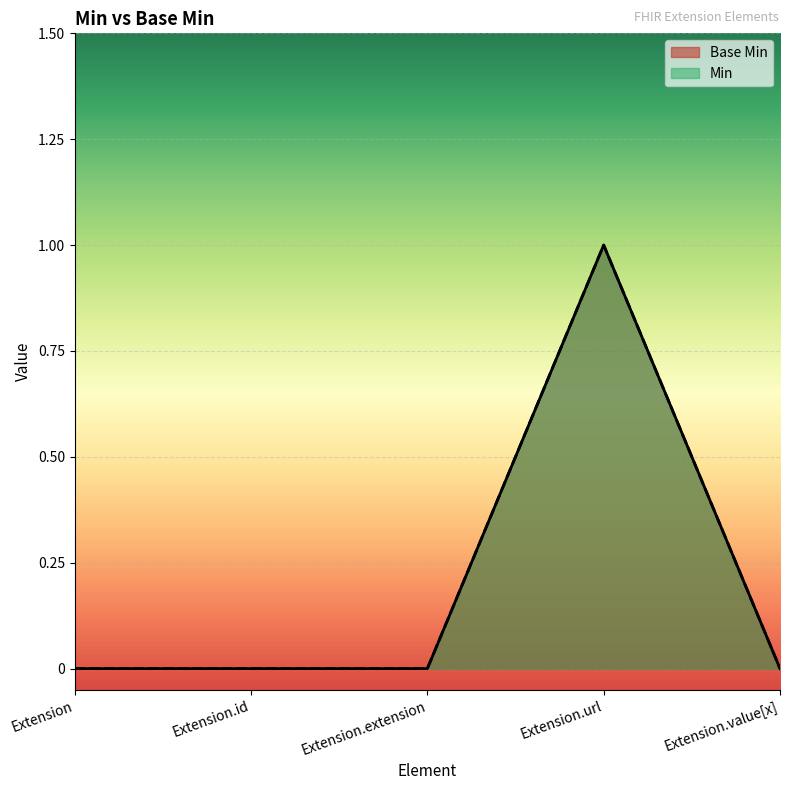

Between Extension and Extension.url, which is larger?

Extension.url